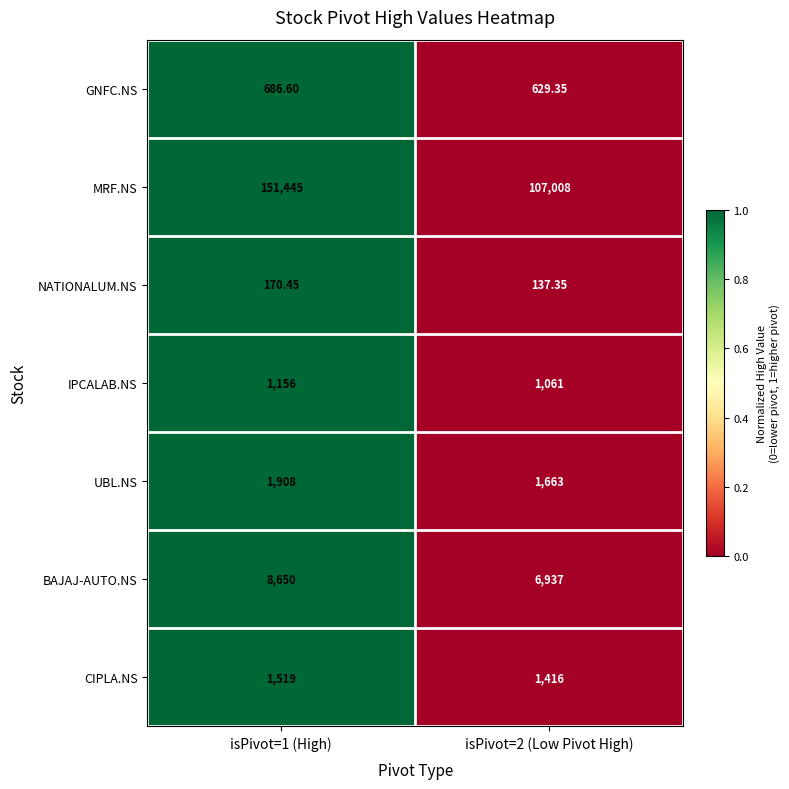

Which series has the widest spread of values?

MRF.NS